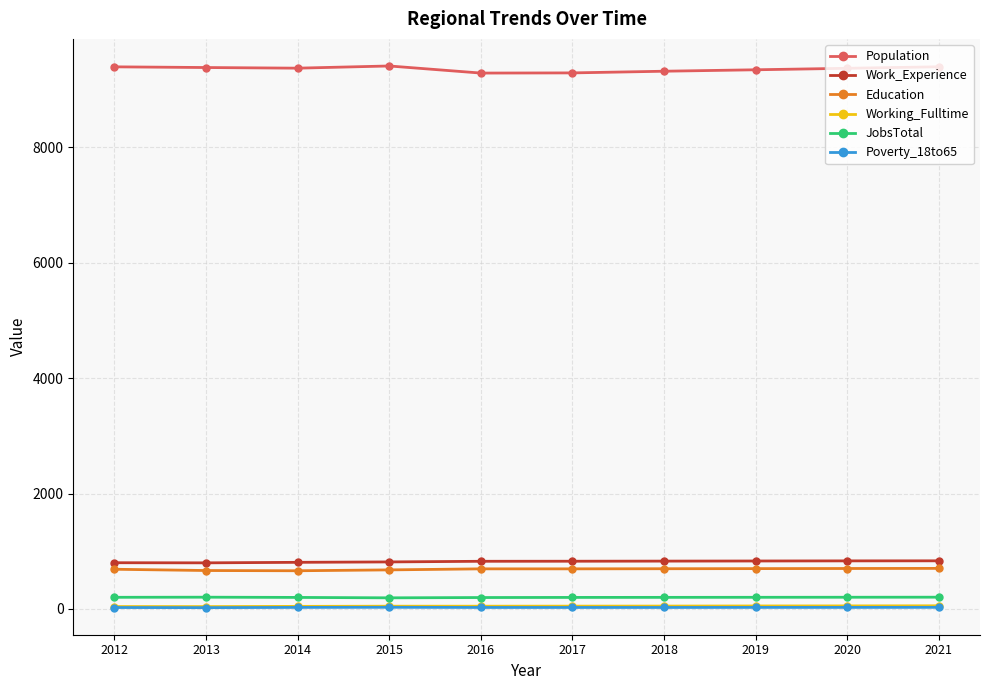

Is the value of JobsTotal at 2014 greater than the value of Population at 2012?

No